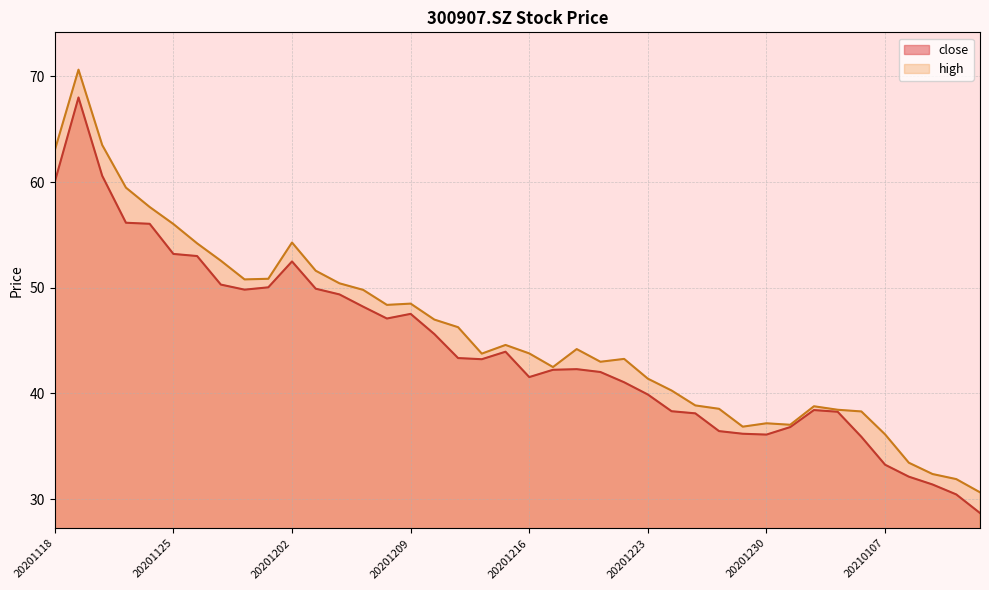

What is the difference between the highest and lowest values at 20201221?

1.0